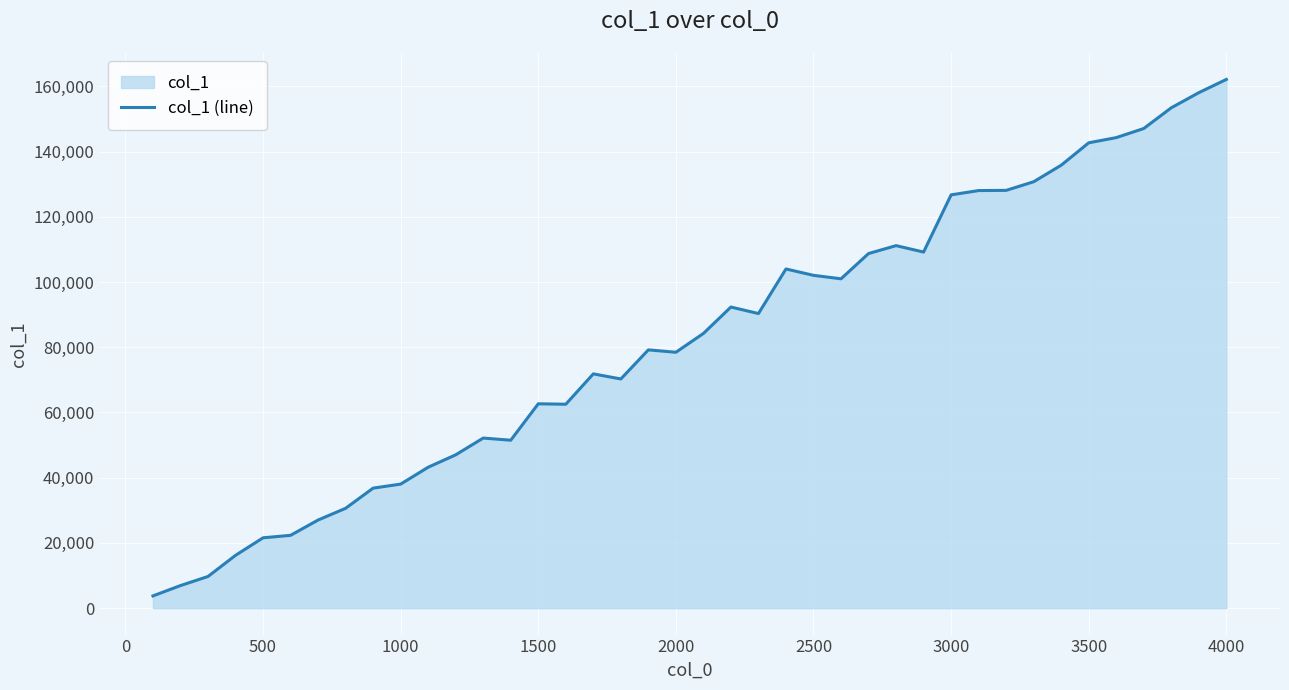

How many points are higher than both their immediate neighbors (excluding endpoints)?

7